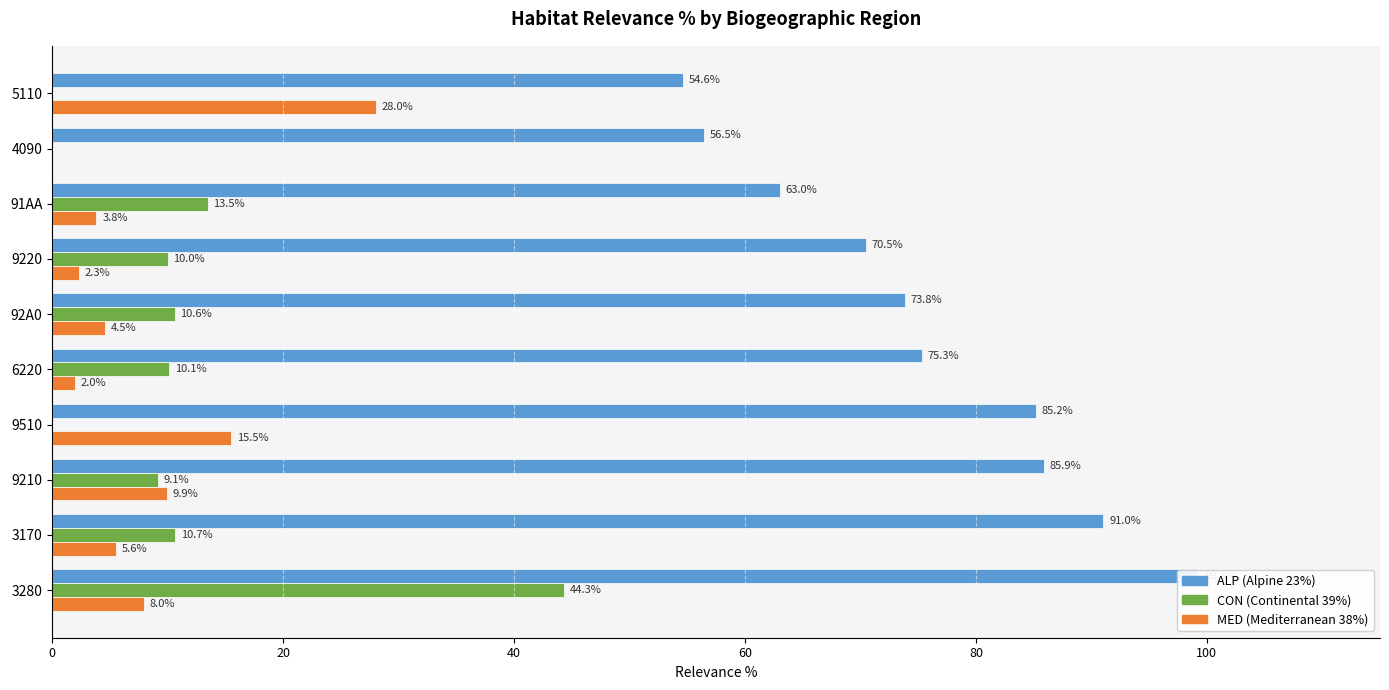

What position from the right is 3280?

10